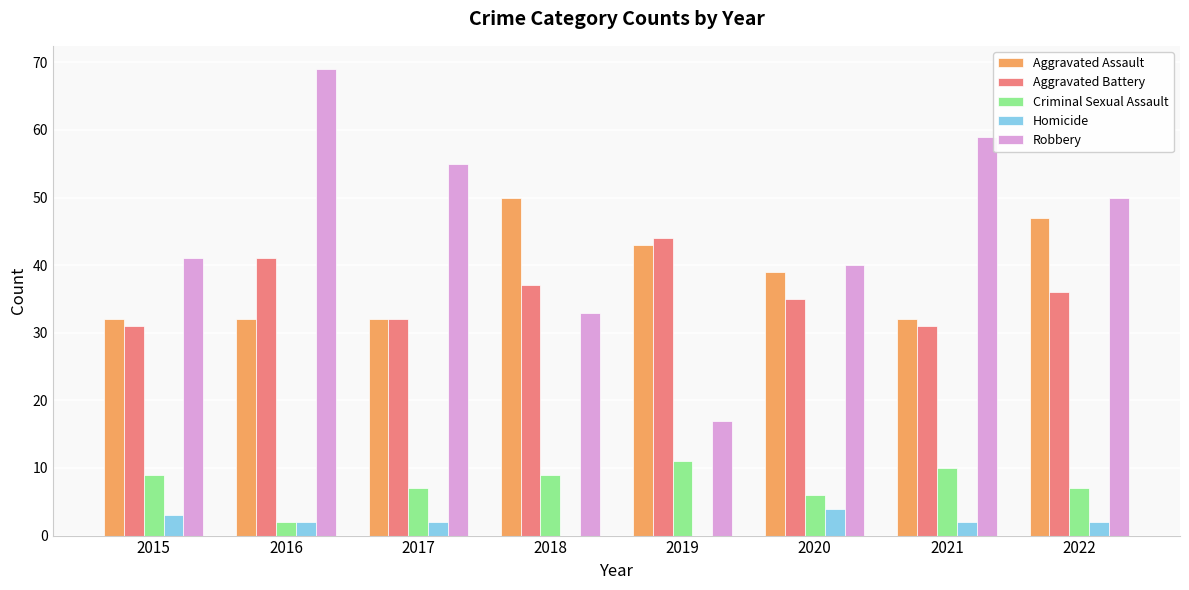

Which label corresponds to the largest value in the chart?

2016